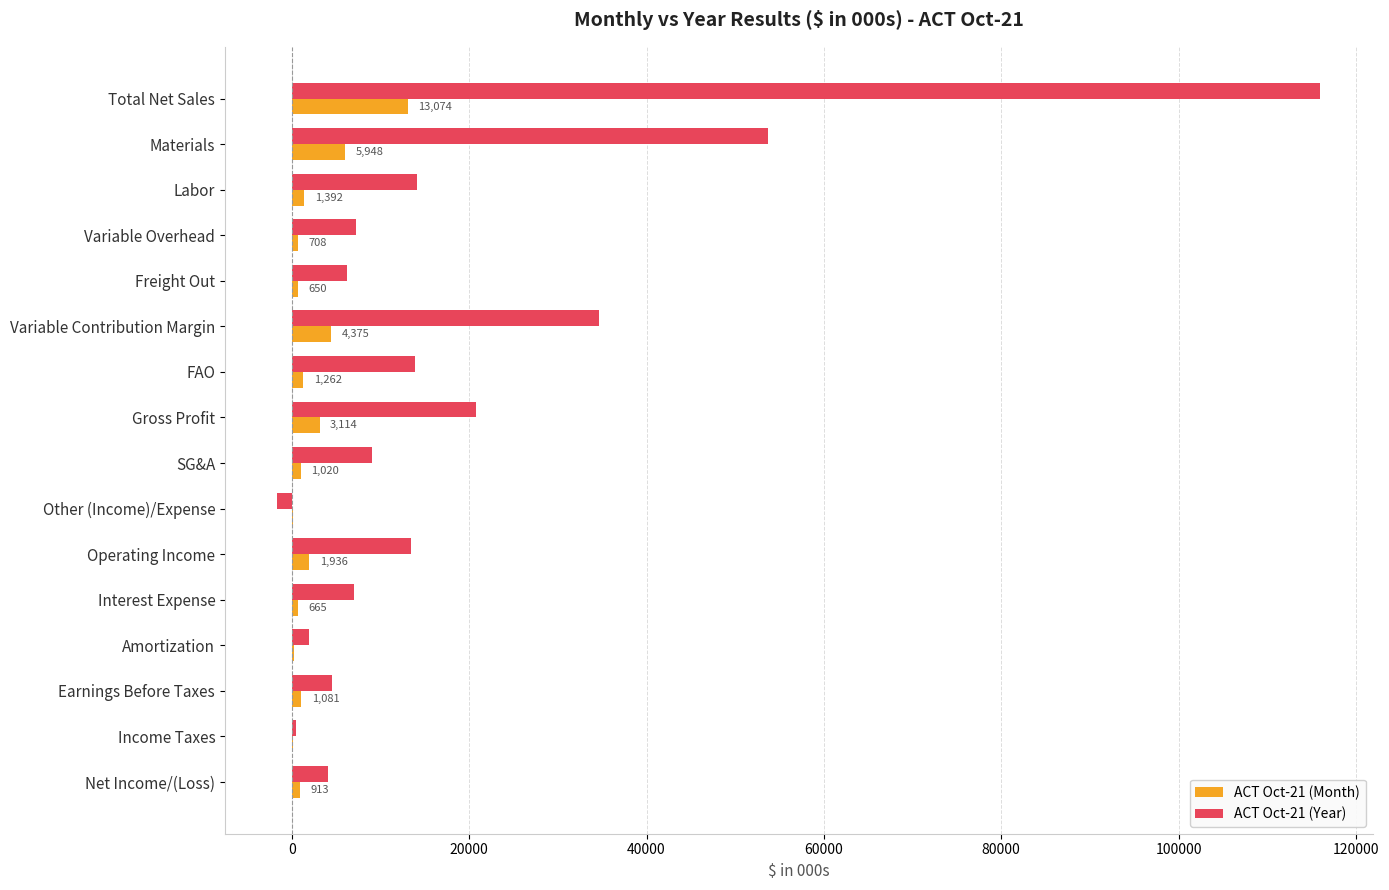

At which label does ACT Oct-21 (Month) reach its peak?

Total Net Sales